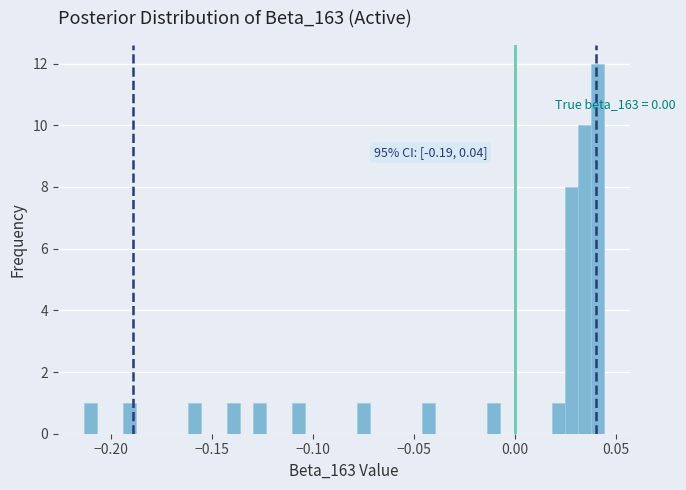

Around what value on the x-axis is the tallest bar? Give the approximate position of its centre, as read against the axis.

0.040